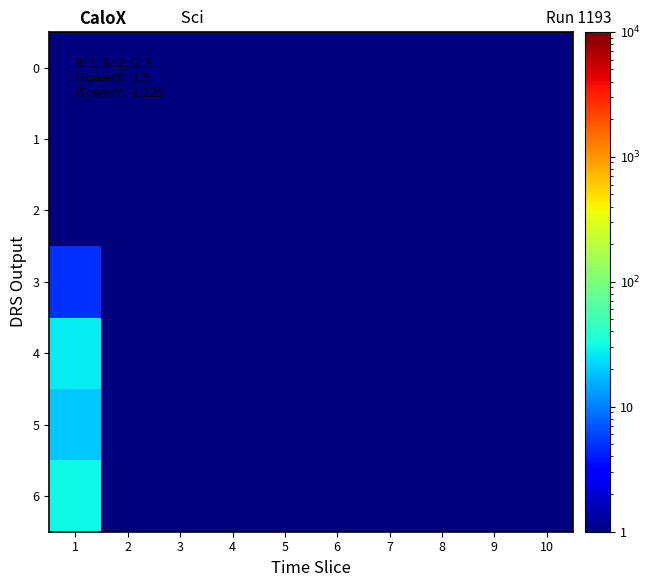

List the series in order of their peak value, highest first.

6, 4, 5, 3, 0, 1, 2